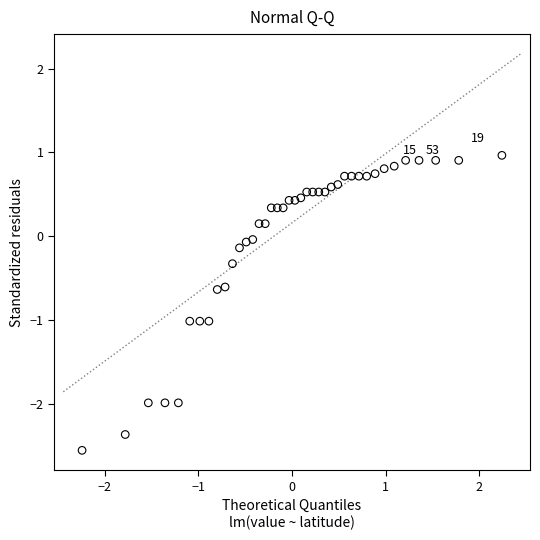

What is the range of X values (max minus min)?

4.5